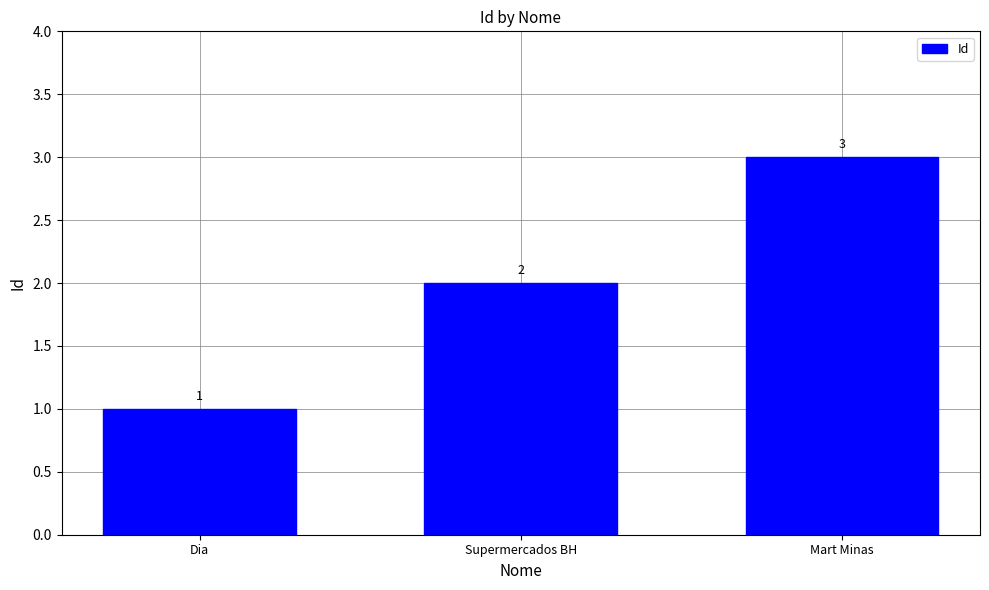

What is the difference between the maximum and minimum values?

2